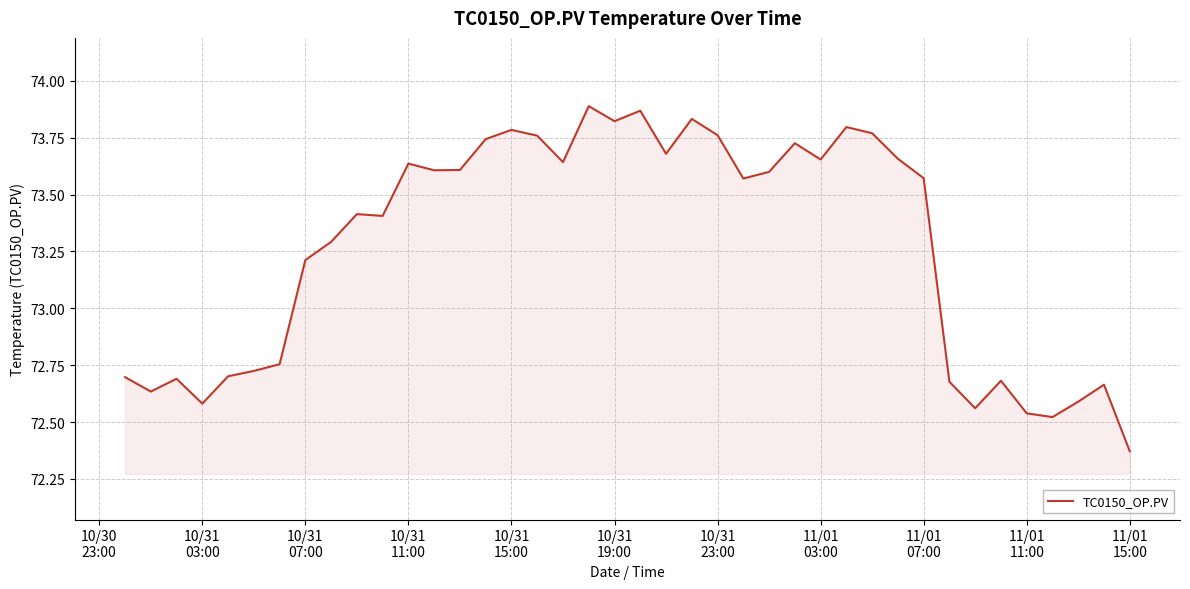

What is the difference between the maximum and minimum values?

1.5